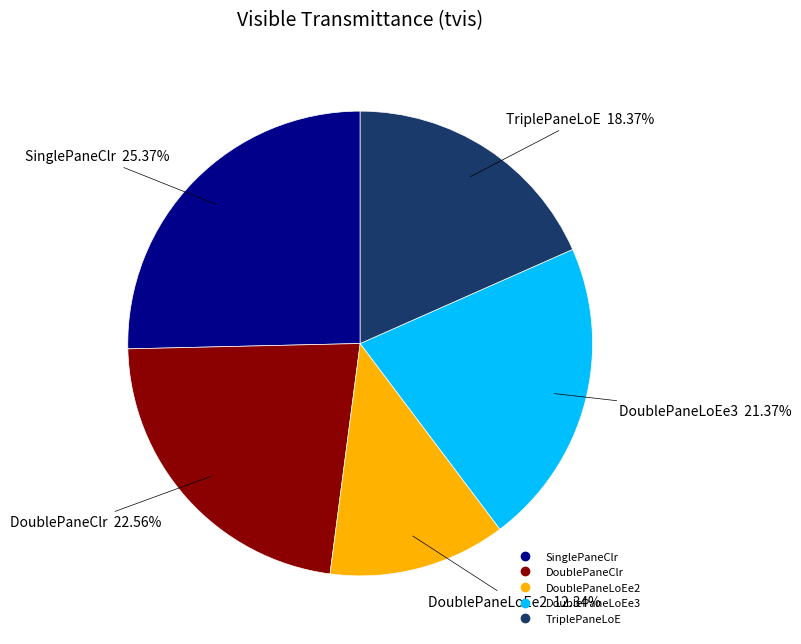

Which slice is the largest?

SinglePaneClr